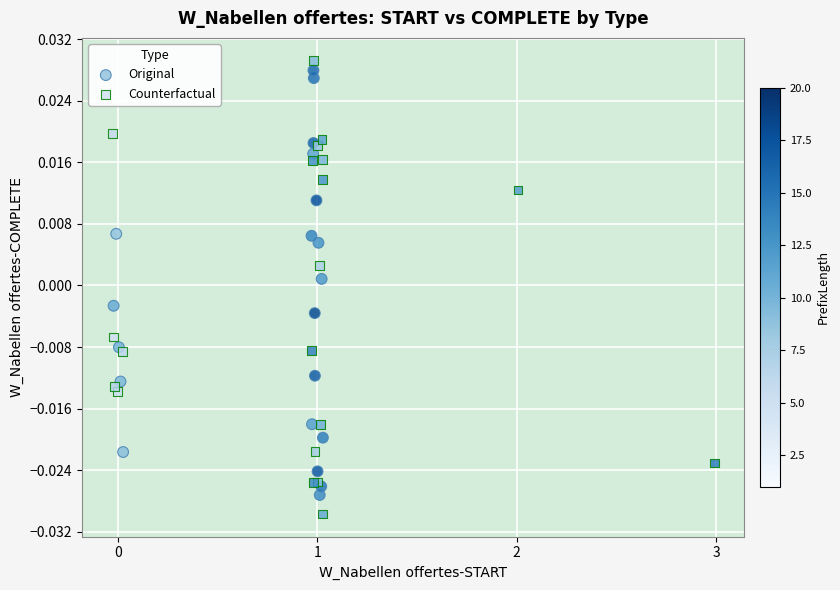

What are all the series names shown in the legend?

Original, Counterfactual